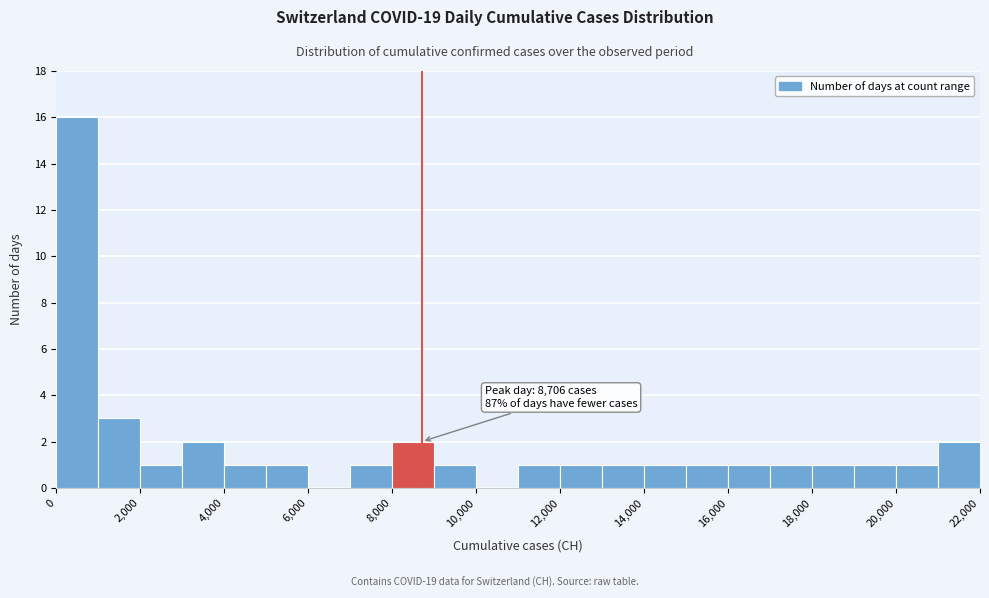

Which range on the x-axis has the tallest bar?

0 to 1000